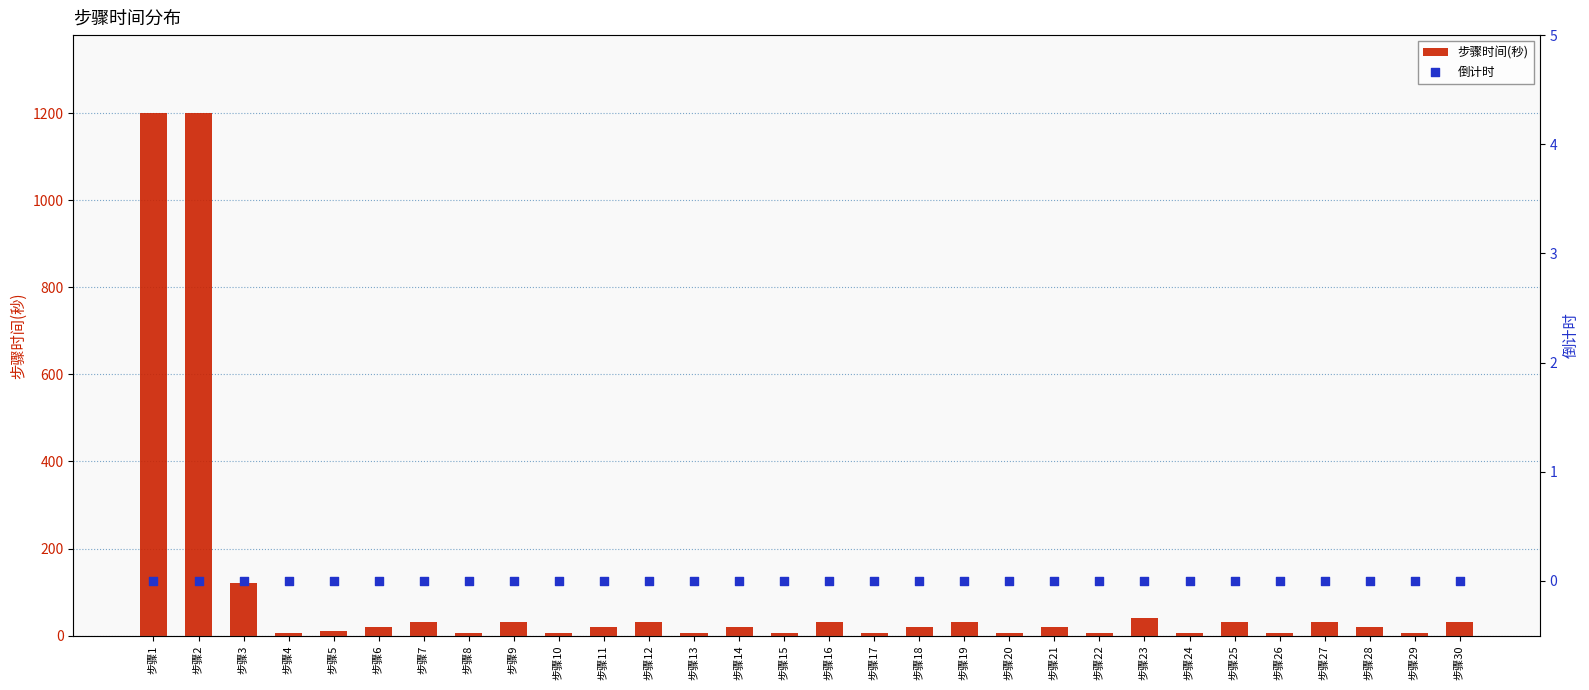

At which category is the sum across all series the highest?

步骤1